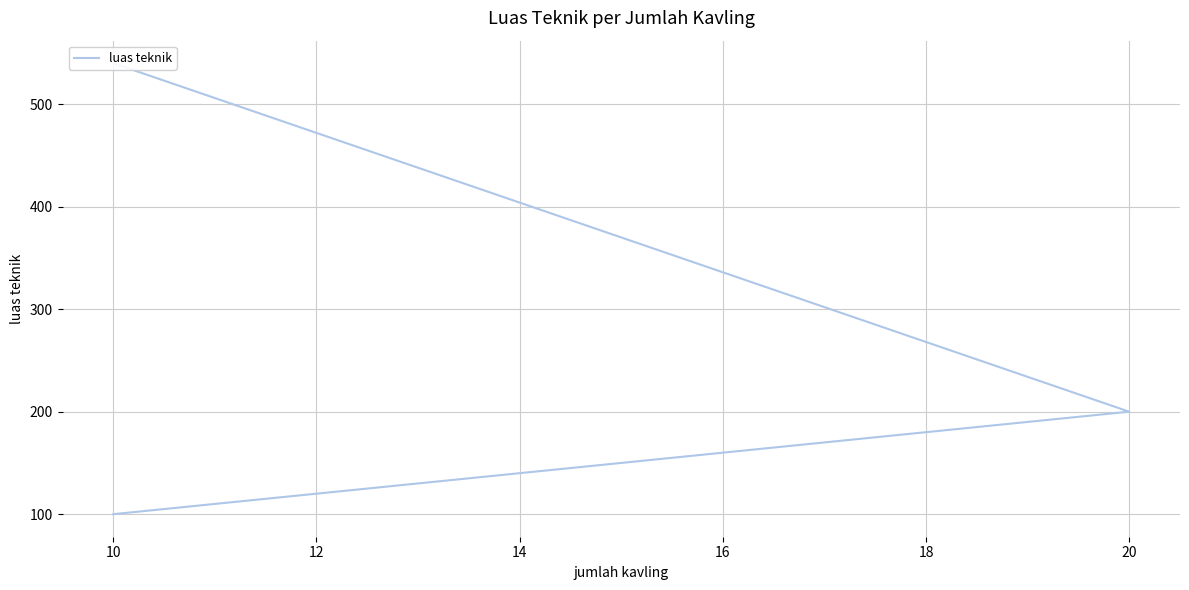

What is the change in value from 8 to 12?

+440